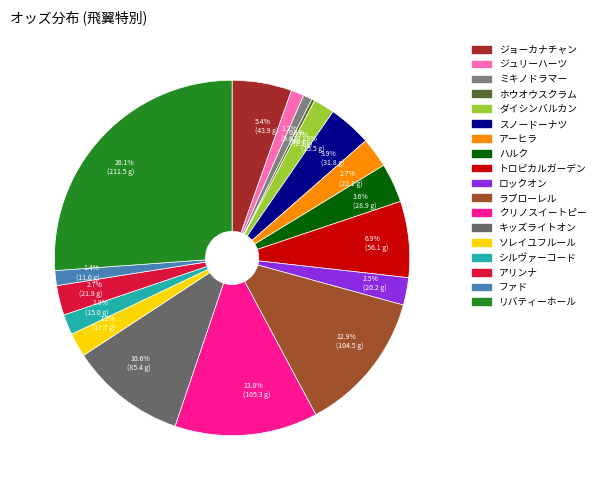

Between 13.0% (105.3 g) and 10.6% (85.4 g), which is larger?

13.0% (105.3 g)